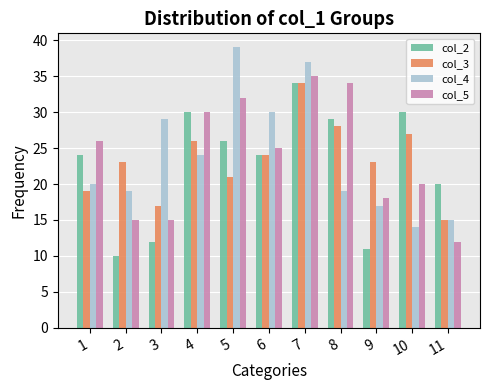

Read the col_5 value at 8, to the nearest 5.

35